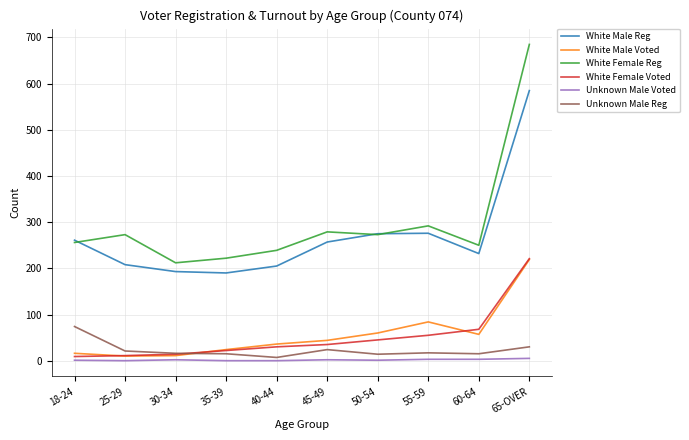

Which series has the largest total across all categories?

White Female Reg